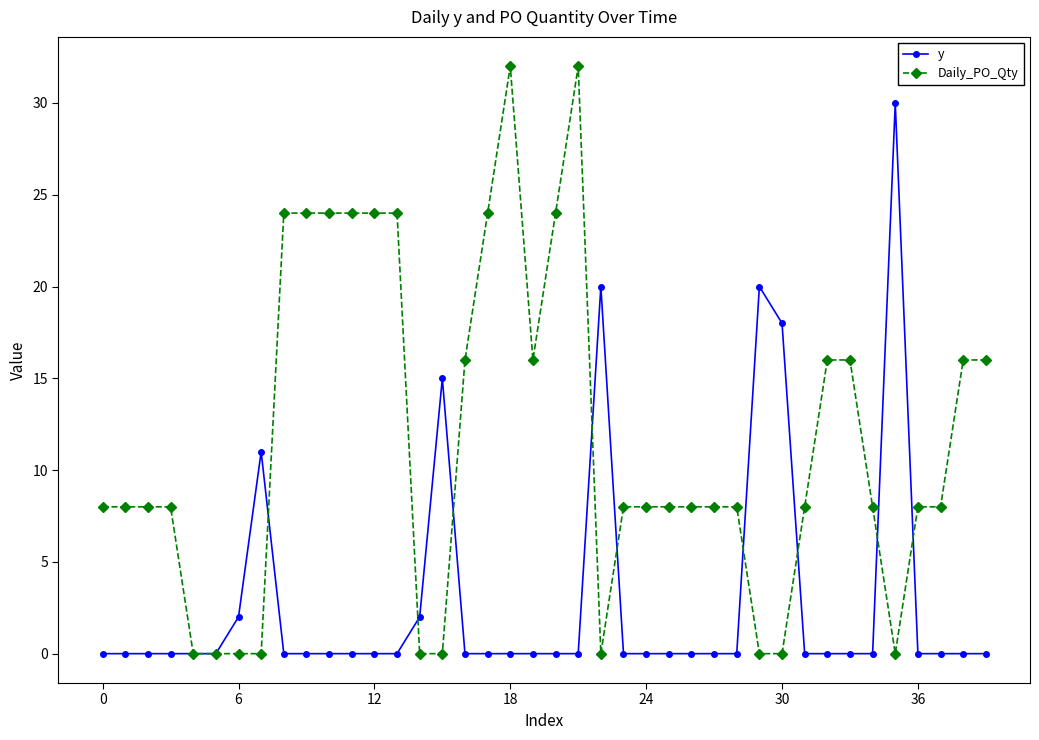

Which series has the largest range (max minus min)?

Daily_PO_Qty